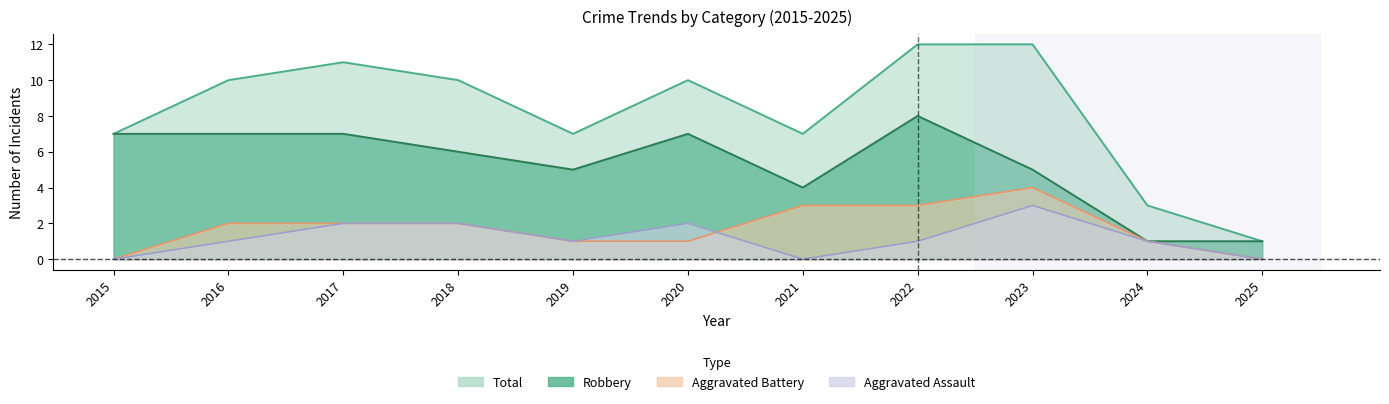

What are all the series names shown in the legend?

Aggravated Assault, Aggravated Battery, Robbery, Total